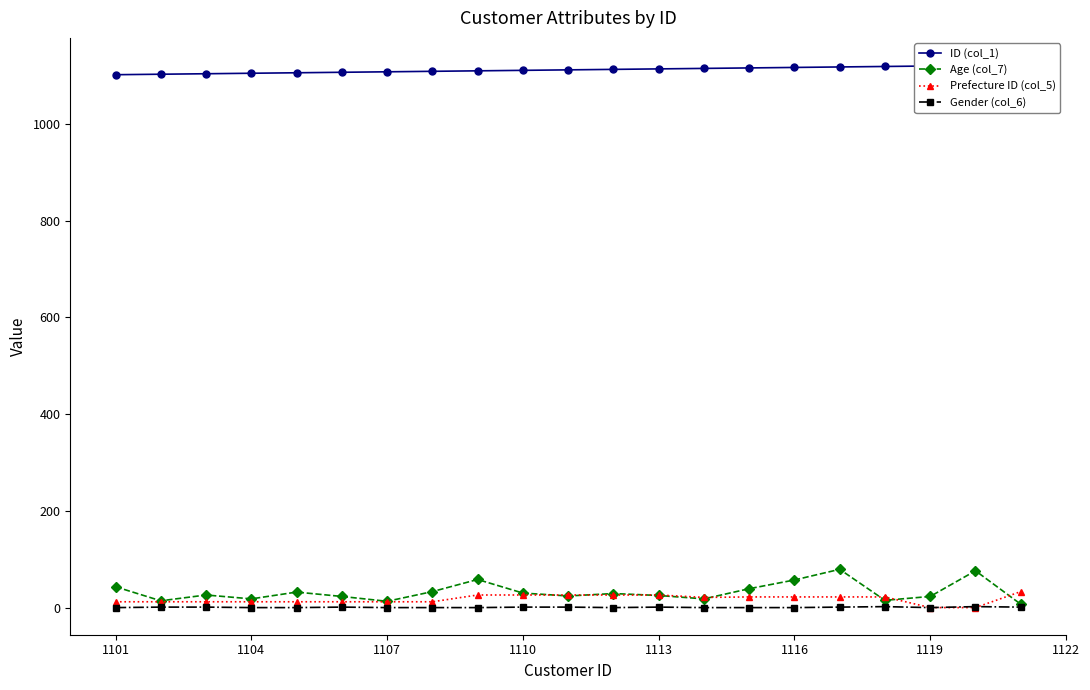

Reading left to right, what are all the values shown in this chart?

ID (col_1): 1101	1102	1103	1104	1105	1106	1107	1108	1109	1110	1111	1112	1113	1114	1115	1116	1117	1118	1119	1120	1121
Age (col_7): 44	15	27	19	33	24	14	34	59	31	25	30	26	19	40	58	80	16	24	77	8
Prefecture ID (col_5): 13	13	13	13	13	13	13	13	27	27	27	27	27	22	23	23	23	23	1	1	34
Gender (col_6): 1	2	2	1	1	2	1	1	1	2	2	1	2	1	1	1	2	3	1	3	2